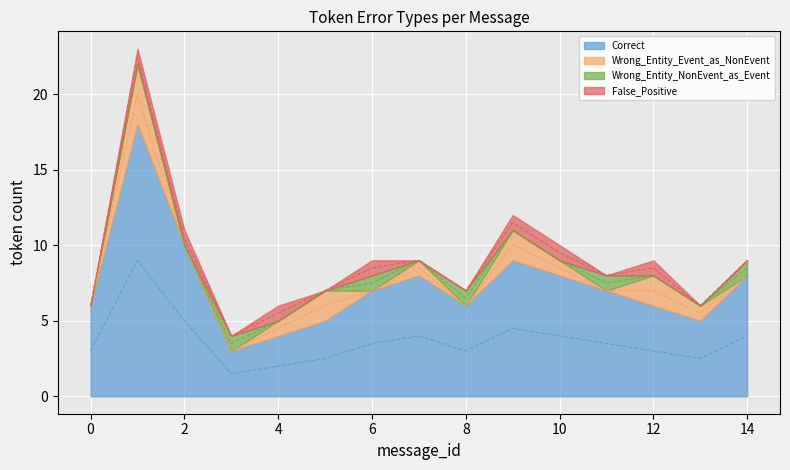

Which has a higher value, 10 or 3?

10